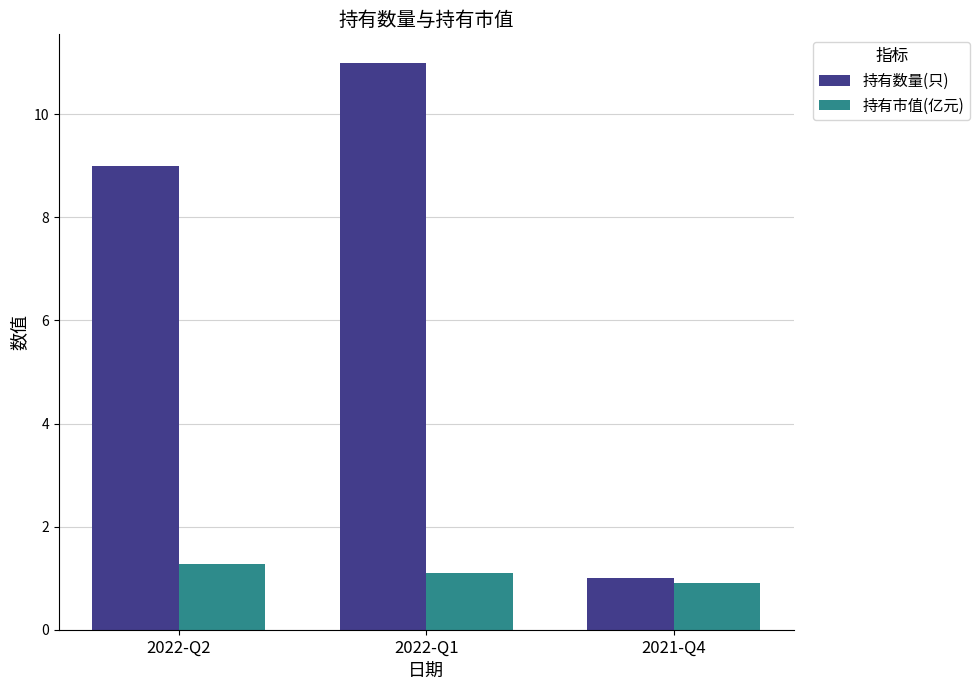

Which category has the highest value in the 持有数量(只) series?

2022-Q1